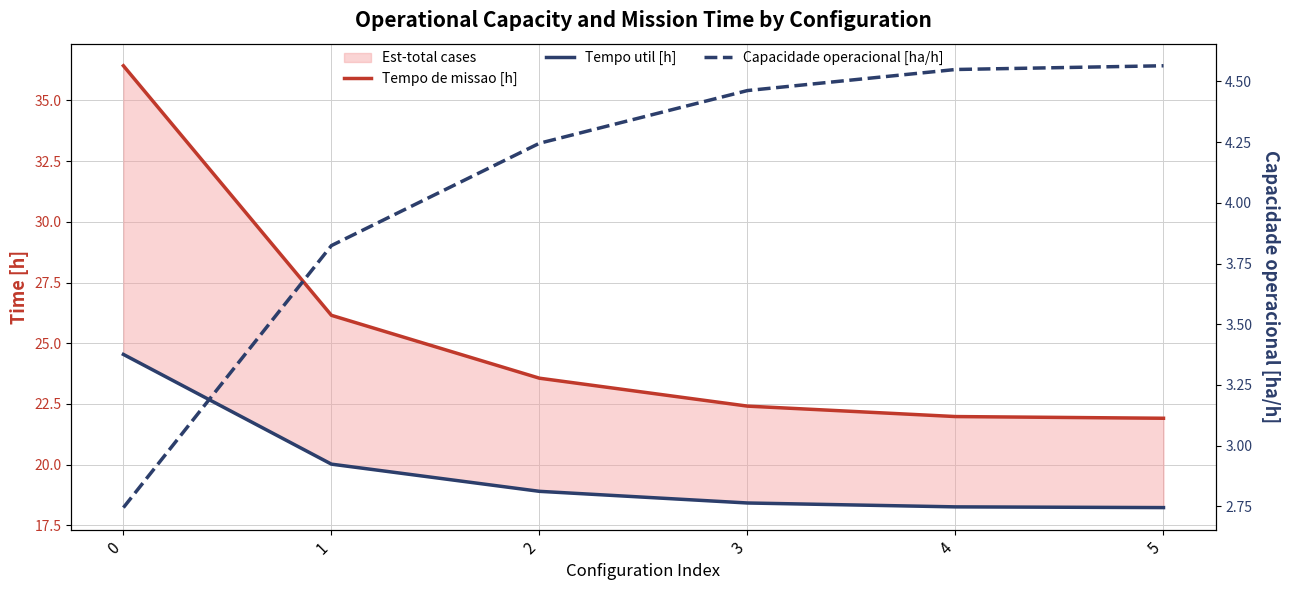

Which series has the largest total across all categories?

Tempo de missao [h]